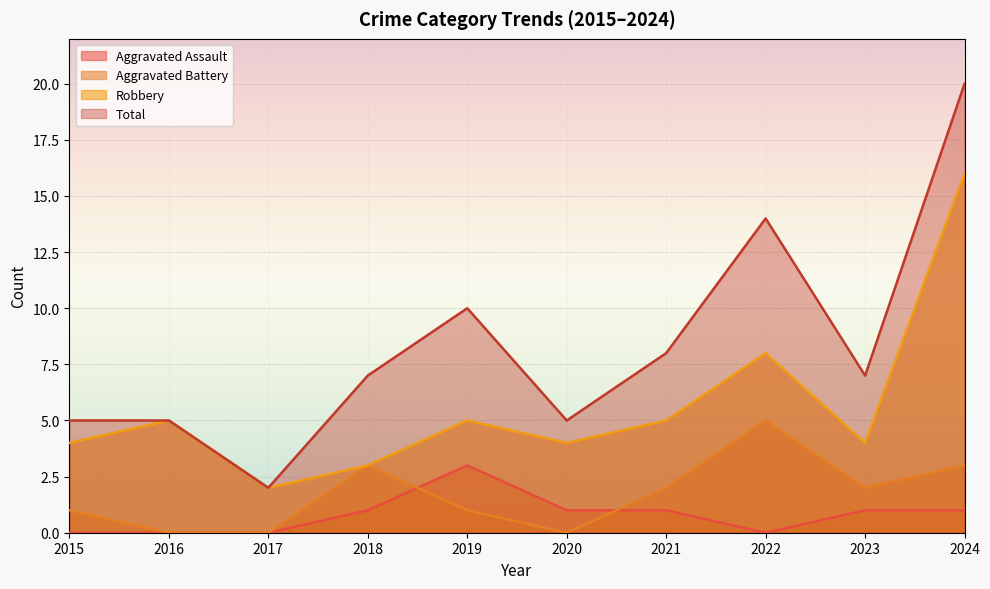

Reading left to right, transcribe all the data shown in this chart.

Aggravated Assault: 2015=0	2016=0	2017=0	2018=1	2019=3	2020=1	2021=1	2022=0	2023=1	2024=1
Aggravated Battery: 2015=1	2016=0	2017=0	2018=3	2019=1	2020=0	2021=2	2022=5	2023=2	2024=3
Robbery: 2015=4	2016=5	2017=2	2018=3	2019=5	2020=4	2021=5	2022=8	2023=4	2024=16
Total: 2015=5	2016=5	2017=2	2018=7	2019=10	2020=5	2021=8	2022=14	2023=7	2024=20